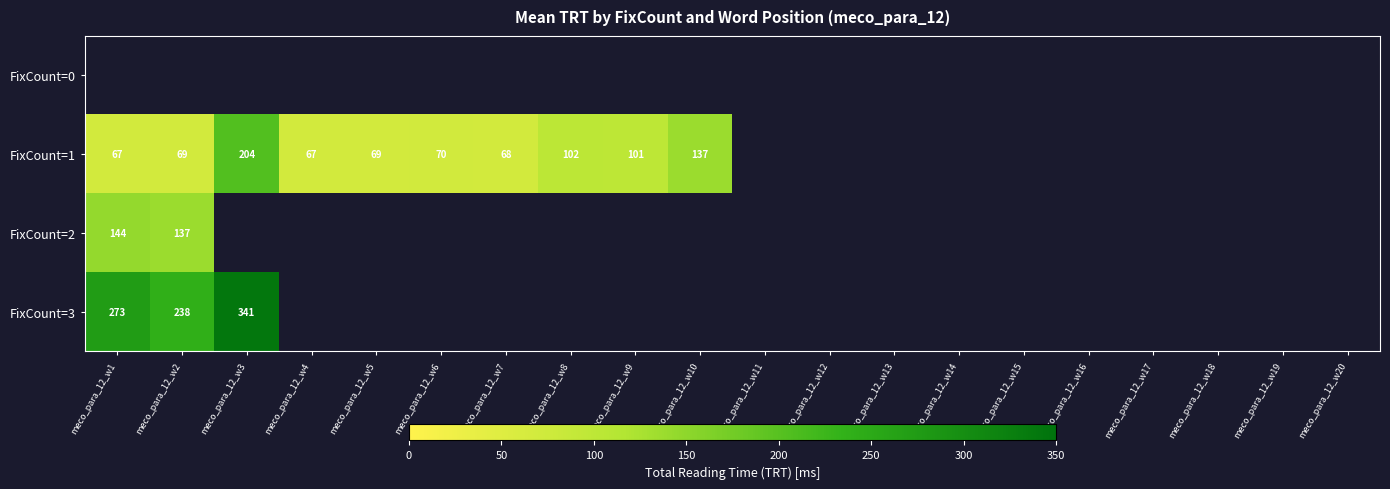

Is it true that FixCount=3 equals 65 at meco_para_12_w1?

False